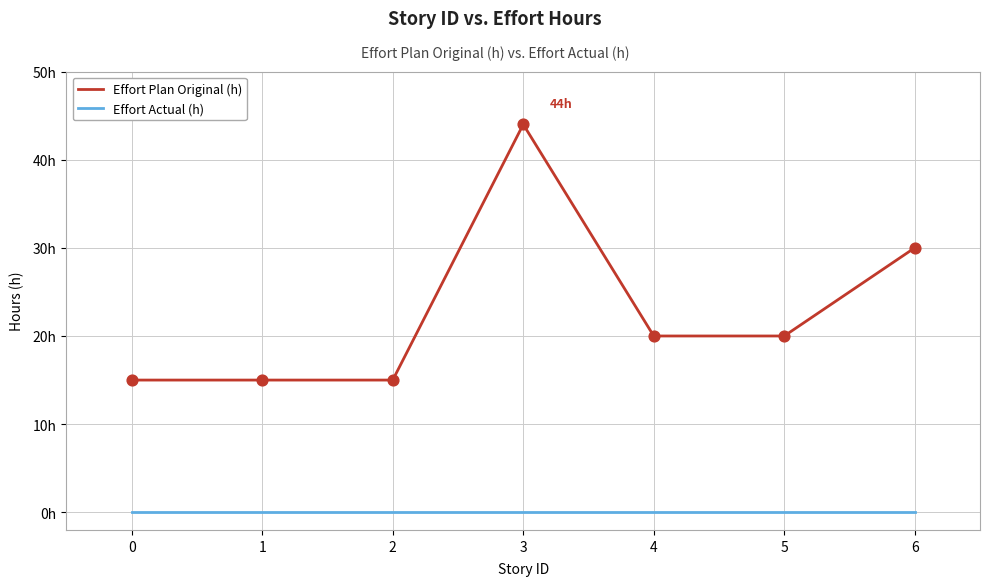

Is this an area chart (filled region under the line)?

No